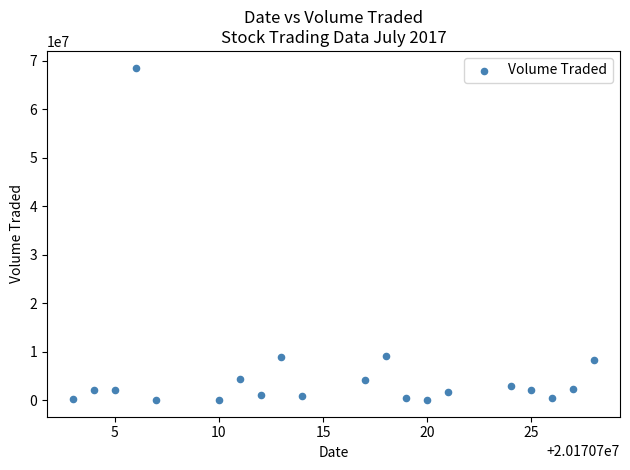

What is the range of Y values (max minus min)?

68558300